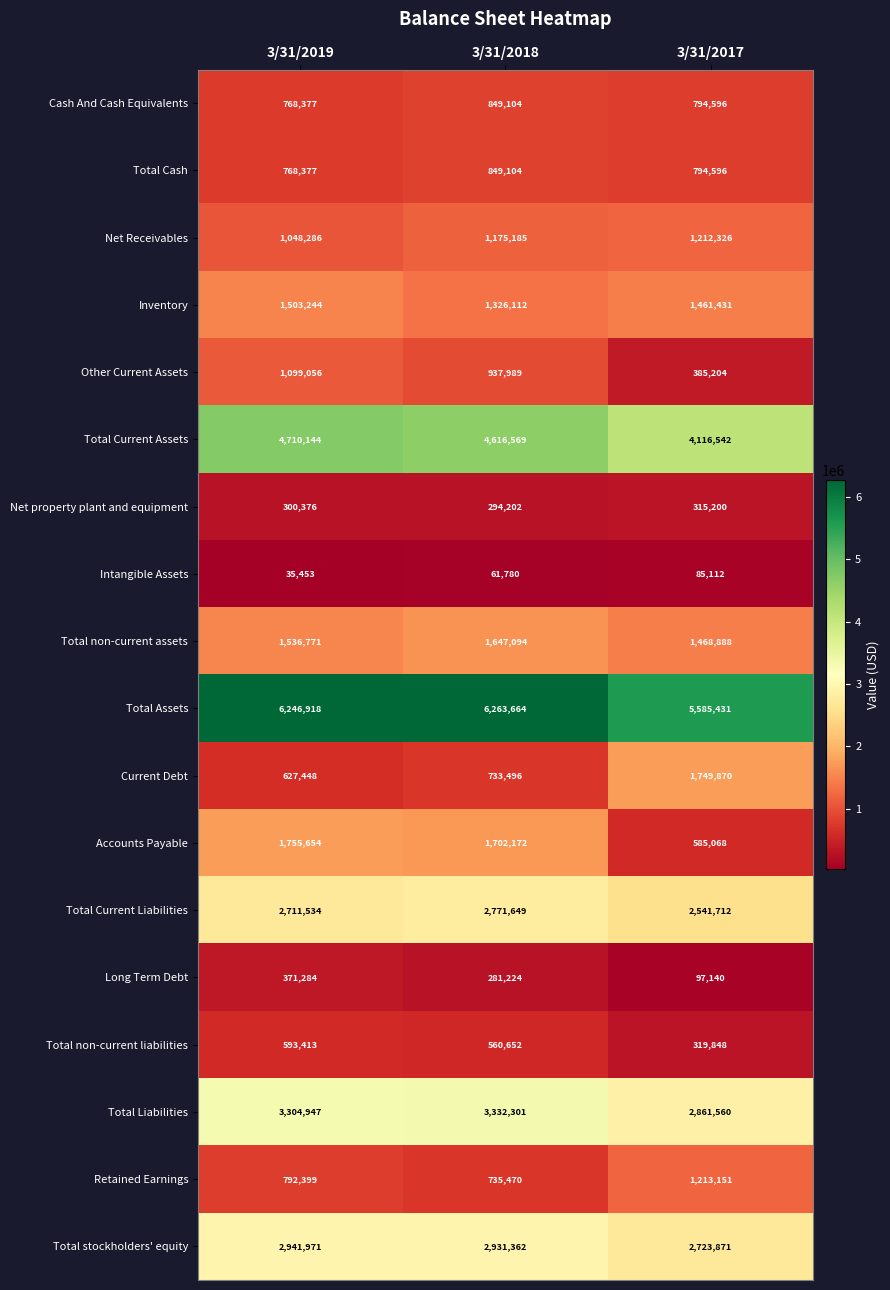

The value of Net property plant and equipment at 3/31/2018 is 449102. True or false?

False